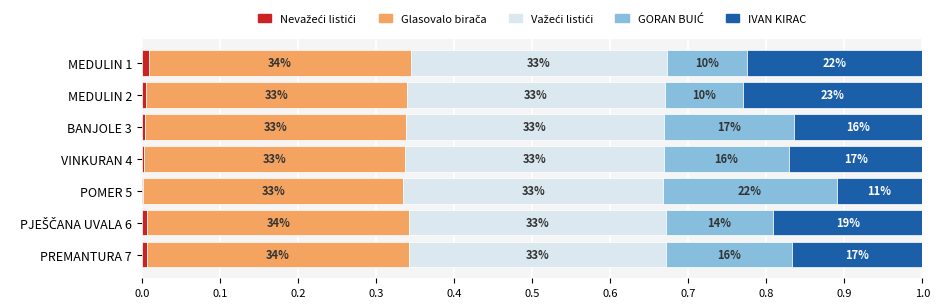

Reading right to left, list all the values displayed in this chart.

Nevažeći listići: 0.0	0.0	0.0	0.0	0.0	0.0	0.0
Glasovalo birača: 0.3	0.3	0.3	0.3	0.3	0.3	0.3
Važeći listići: 0.3	0.3	0.3	0.3	0.3	0.3	0.3
GORAN BUIĆ: 0.2	0.1	0.2	0.2	0.2	0.1	0.1
IVAN KIRAC: 0.2	0.2	0.1	0.2	0.2	0.2	0.2